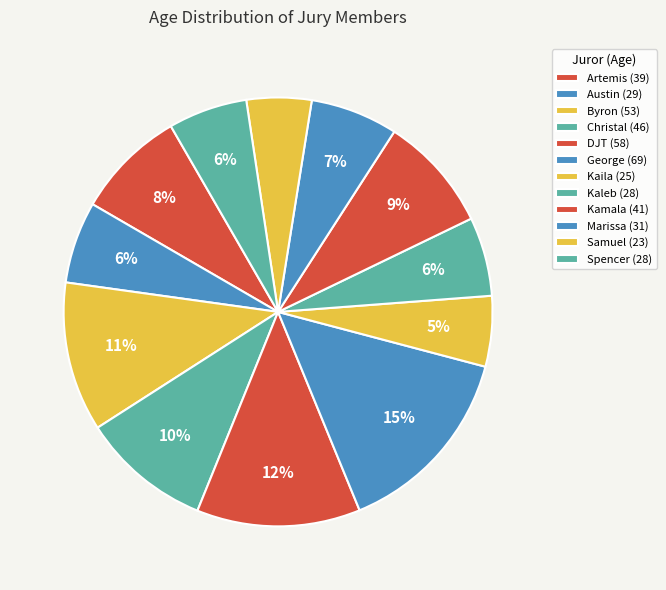

Which category has the smallest portion of the pie?

Samuel